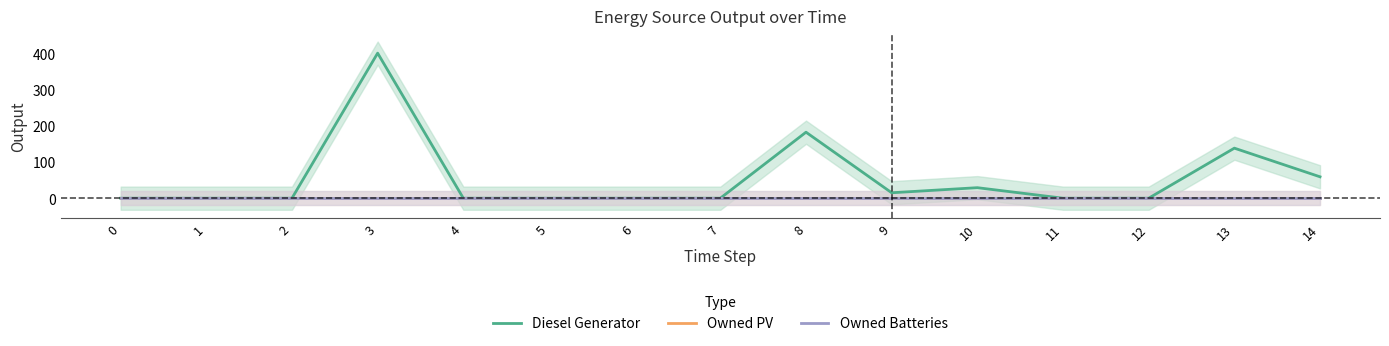

Which series has the largest total across all categories?

Diesel Generator